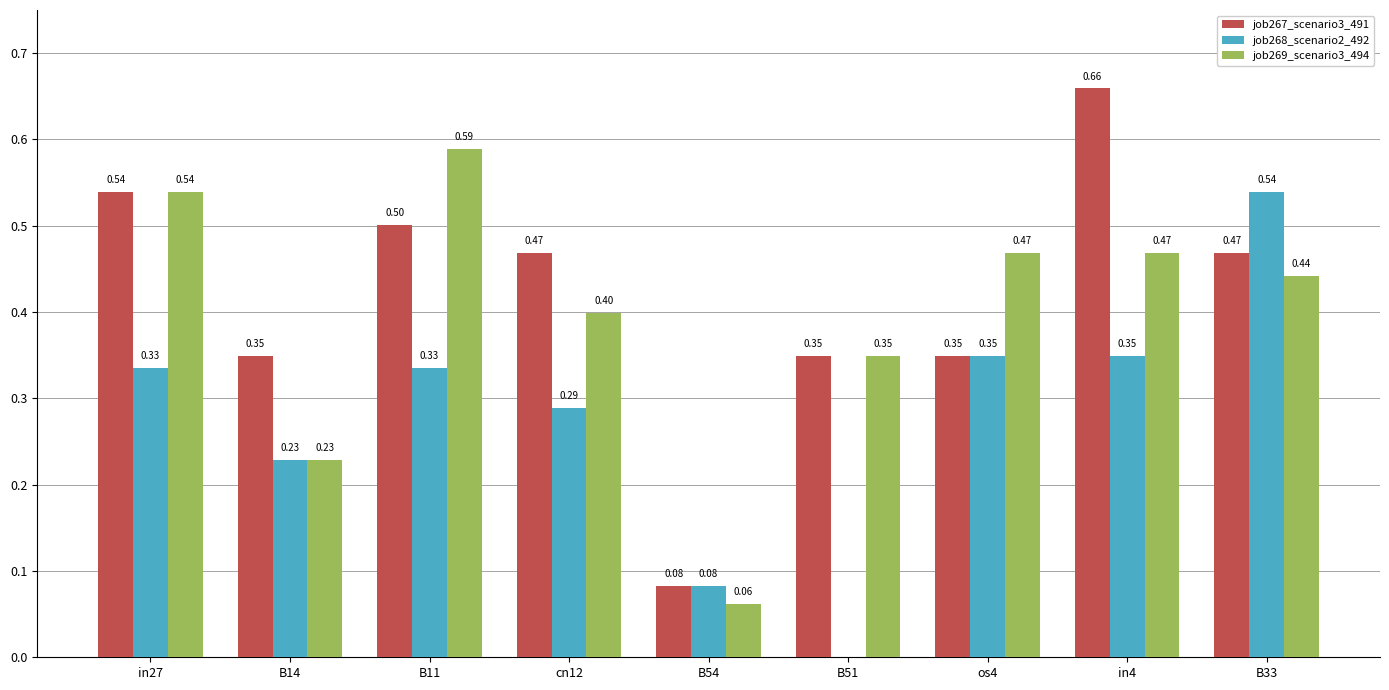

The job269_scenario3_494 series shows 0.3 at B11. True or false?

False